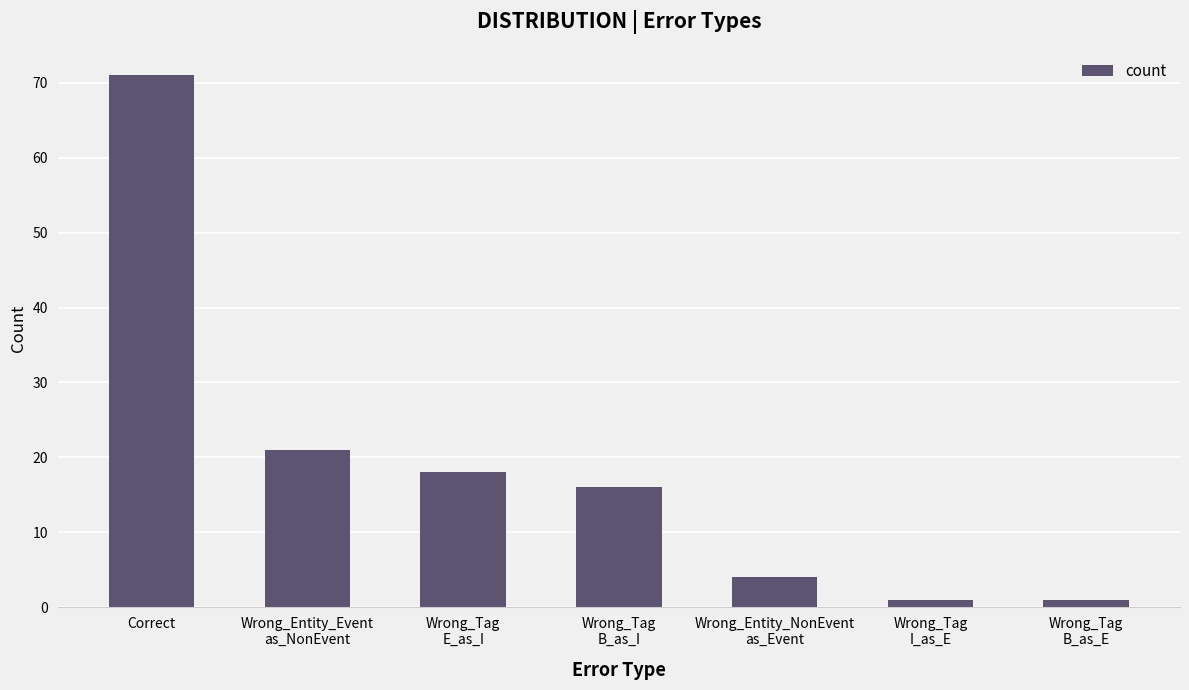

What is the greatest value displayed?

71